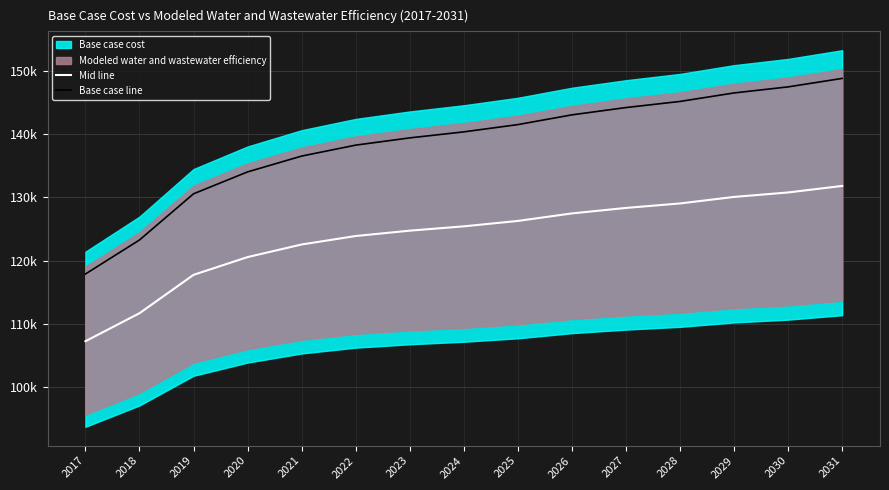

What is the value of the Mid line point at the 7th from the left?

124726.5